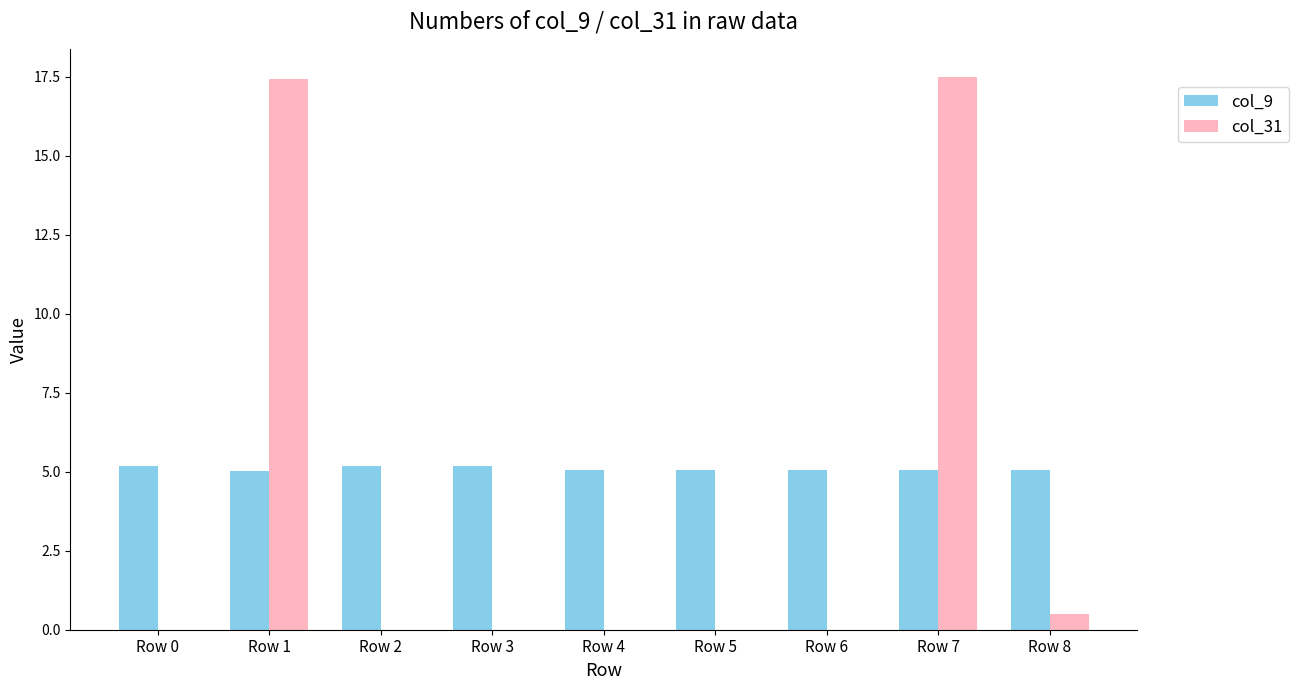

Is the value of col_31 at Row 5 greater than the value of col_9 at Row 0?

No